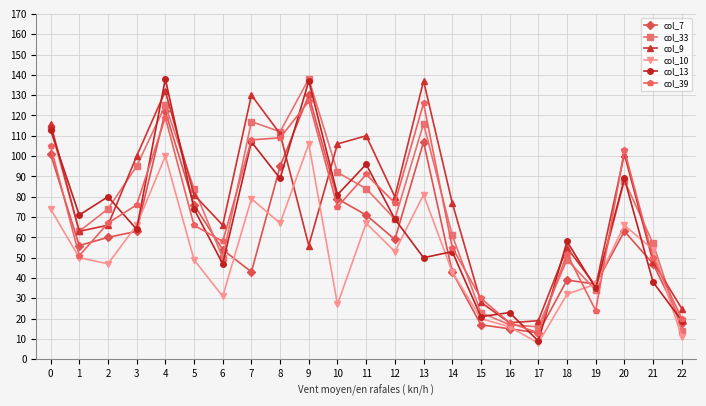

What are all the series names shown in the legend?

col_7, col_33, col_9, col_10, col_13, col_39